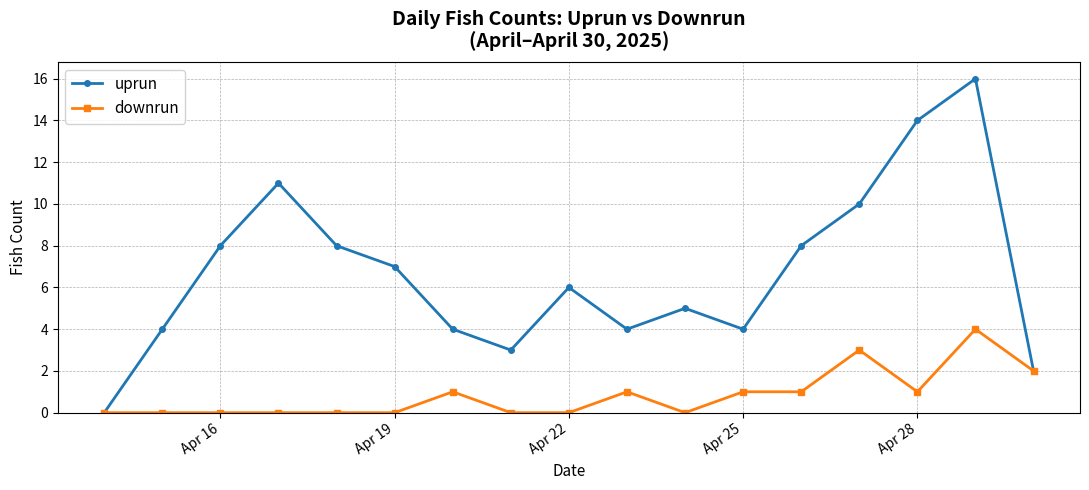

Count the number of data series in this chart.

2